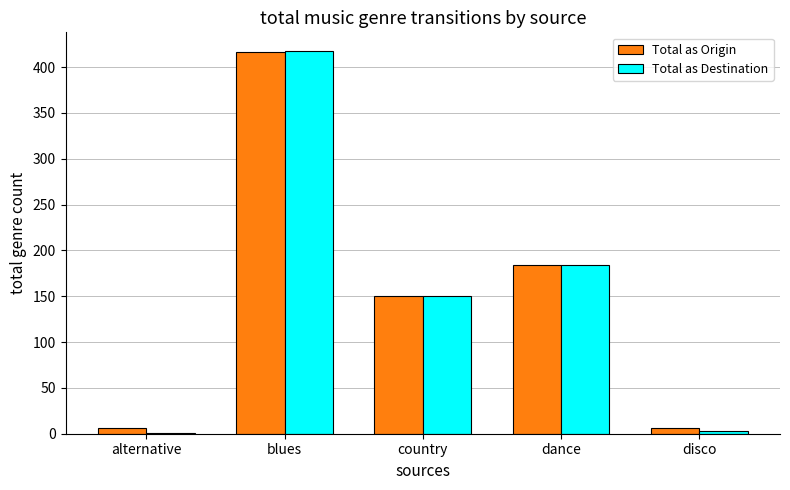

Reading right to left, list all the values displayed in this chart.

Total as Origin: disco=6	dance=184	country=150	blues=416	alternative=6
Total as Destination: disco=3	dance=184	country=150	blues=417	alternative=1